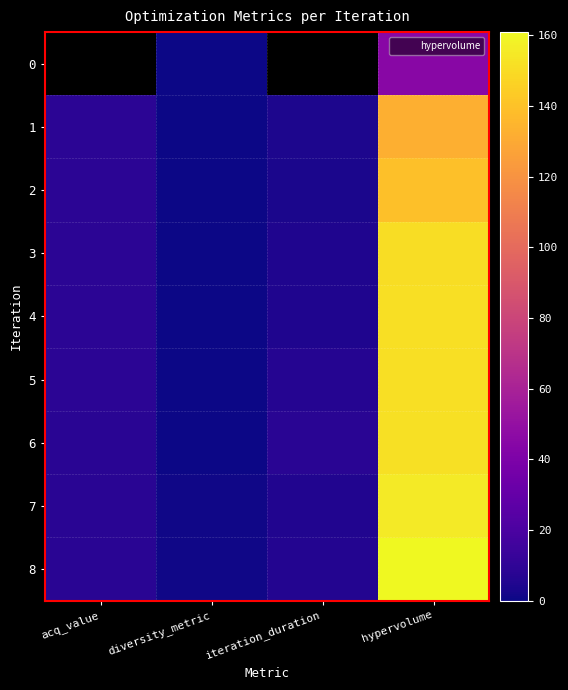

The 7 series shows 69.7 at hypervolume. True or false?

False